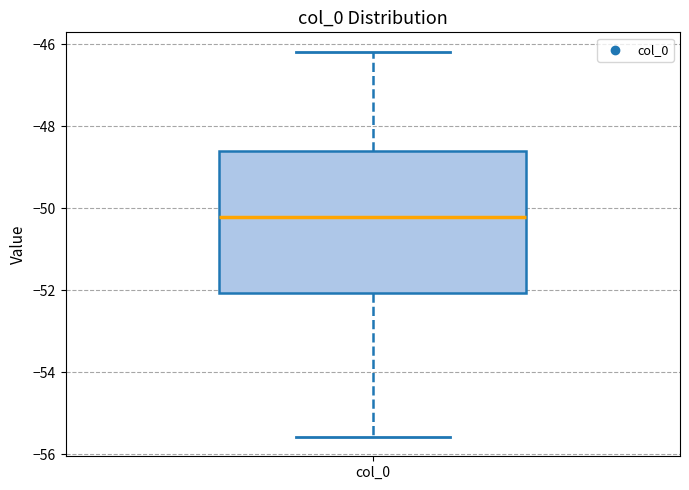

Transcribe this box plot: give where the median line is, the range the box spans, and where the two whiskers end, as read against the y-axis. The values are not printed on the chart, so give them approximately, as read against the axis.

median -50.2, box -52.0 to -48.6, whiskers -55.6 to -46.2